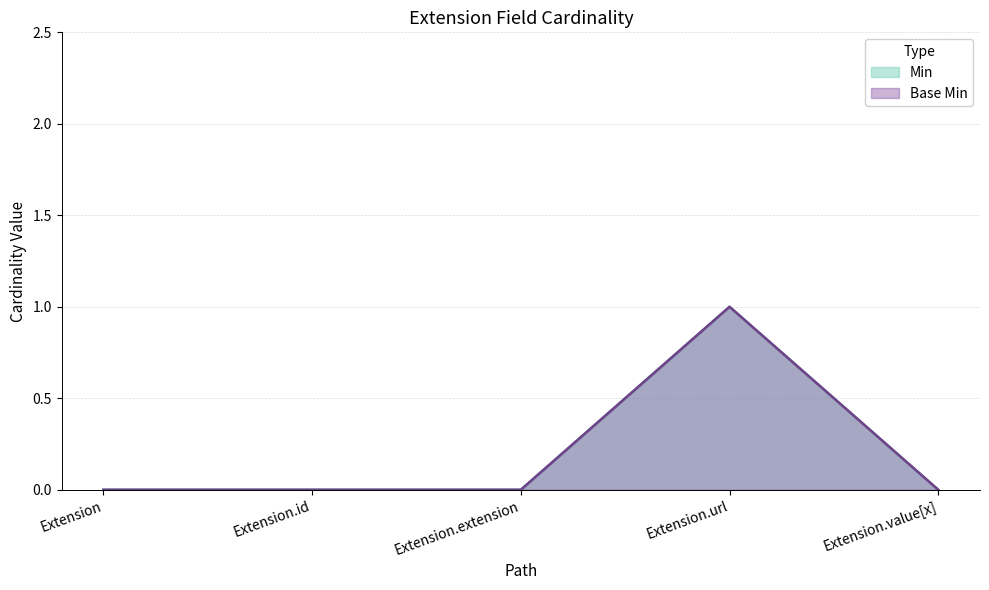

Between Extension and Extension.id, which series saw the biggest shift?

Min